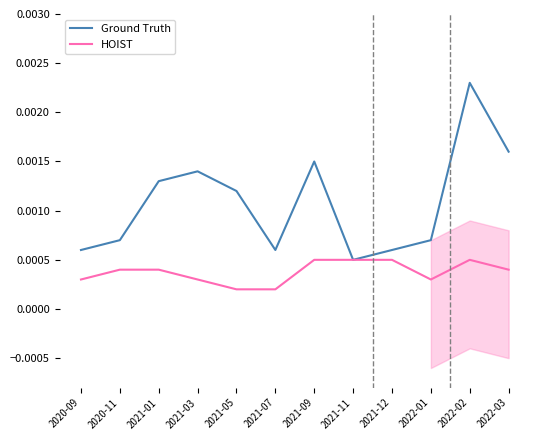

What is the label of the 7th point from the right?

2021-07